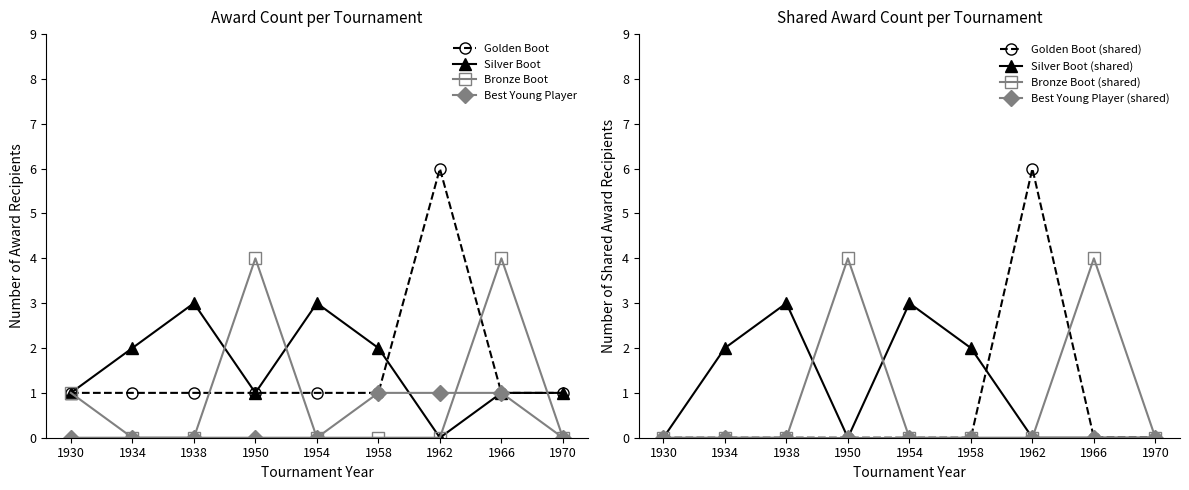

Which label corresponds to the smallest value in the chart?

1930